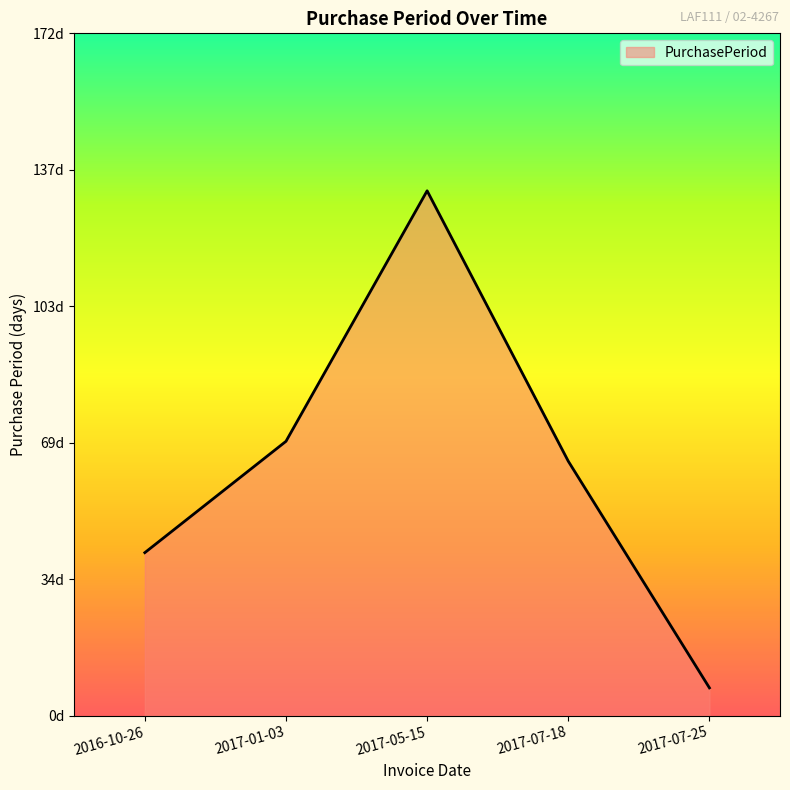

Which label corresponds to the largest value in the chart?

2017-05-15